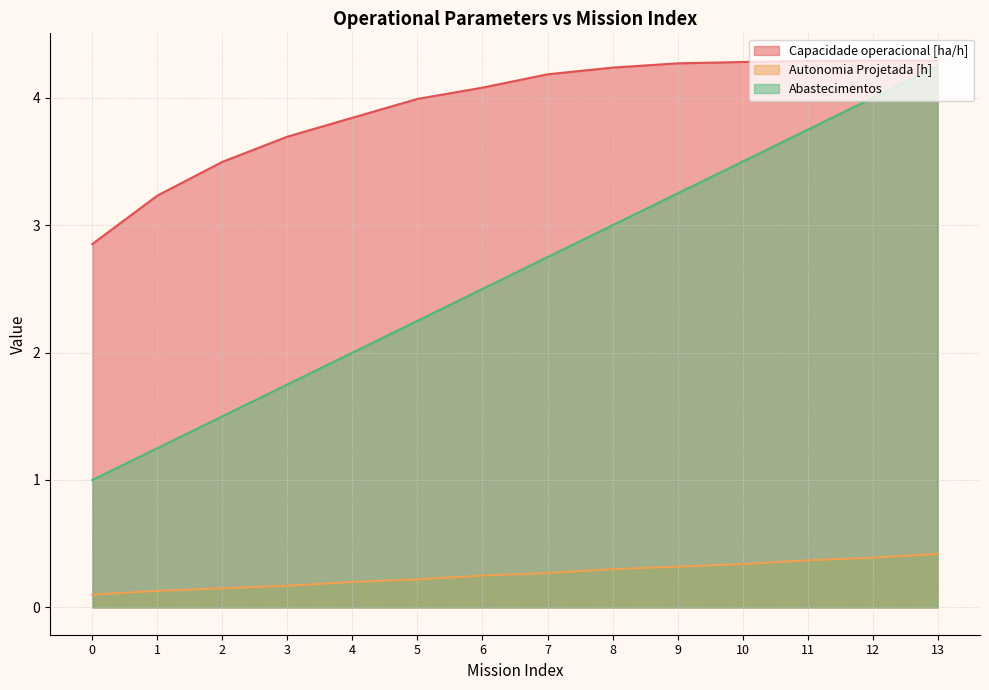

What is the sum of the Capacidade operacional [ha/h] values at 5 and 13?

8.3